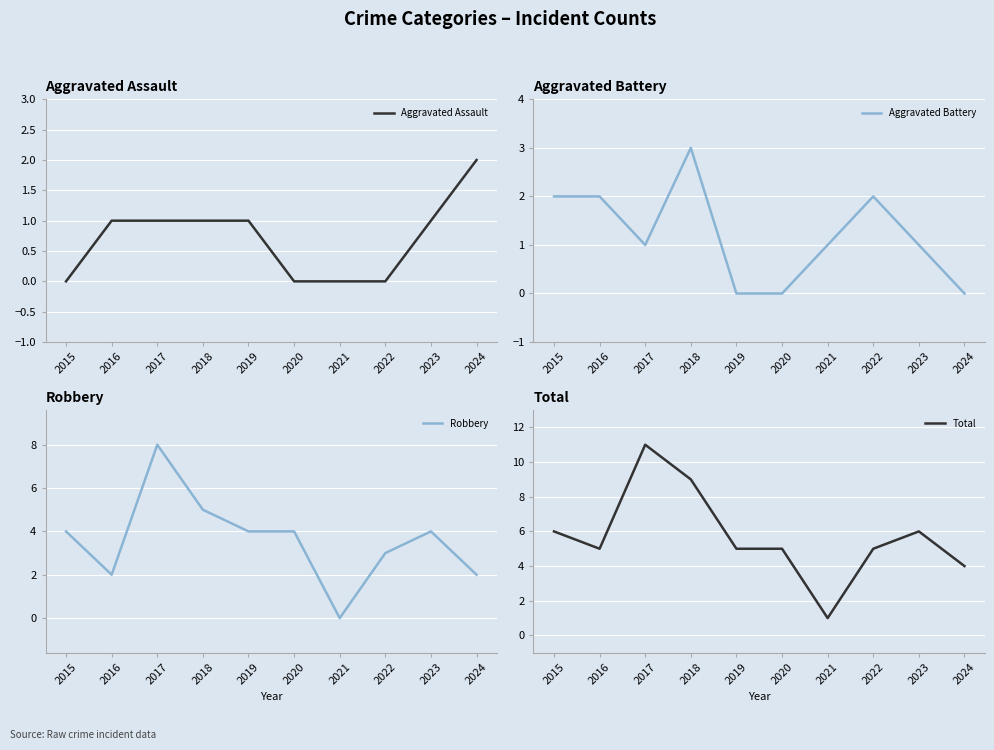

How many data points in Aggravated Assault are less than 1?

4